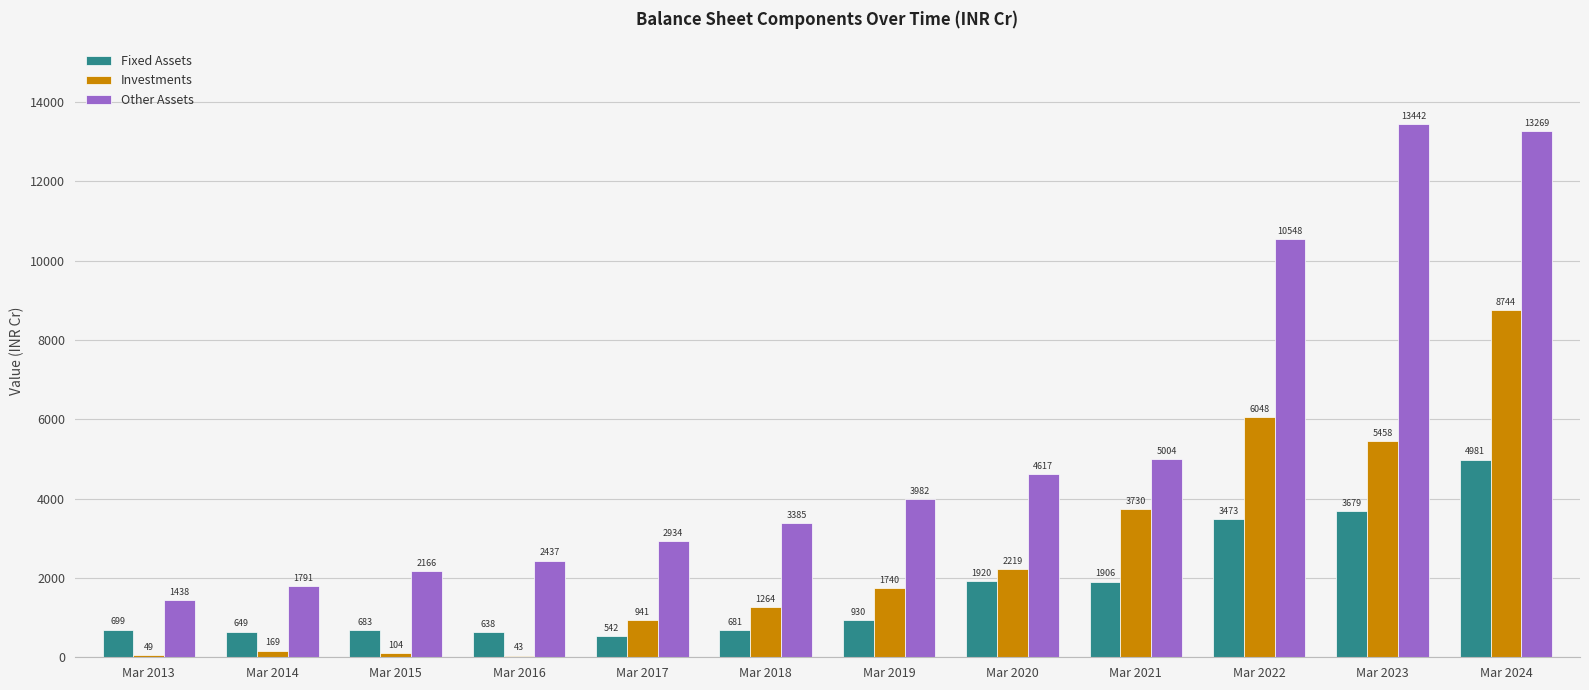

What value does the Investments series have at Mar 2016, to the nearest 50?

50